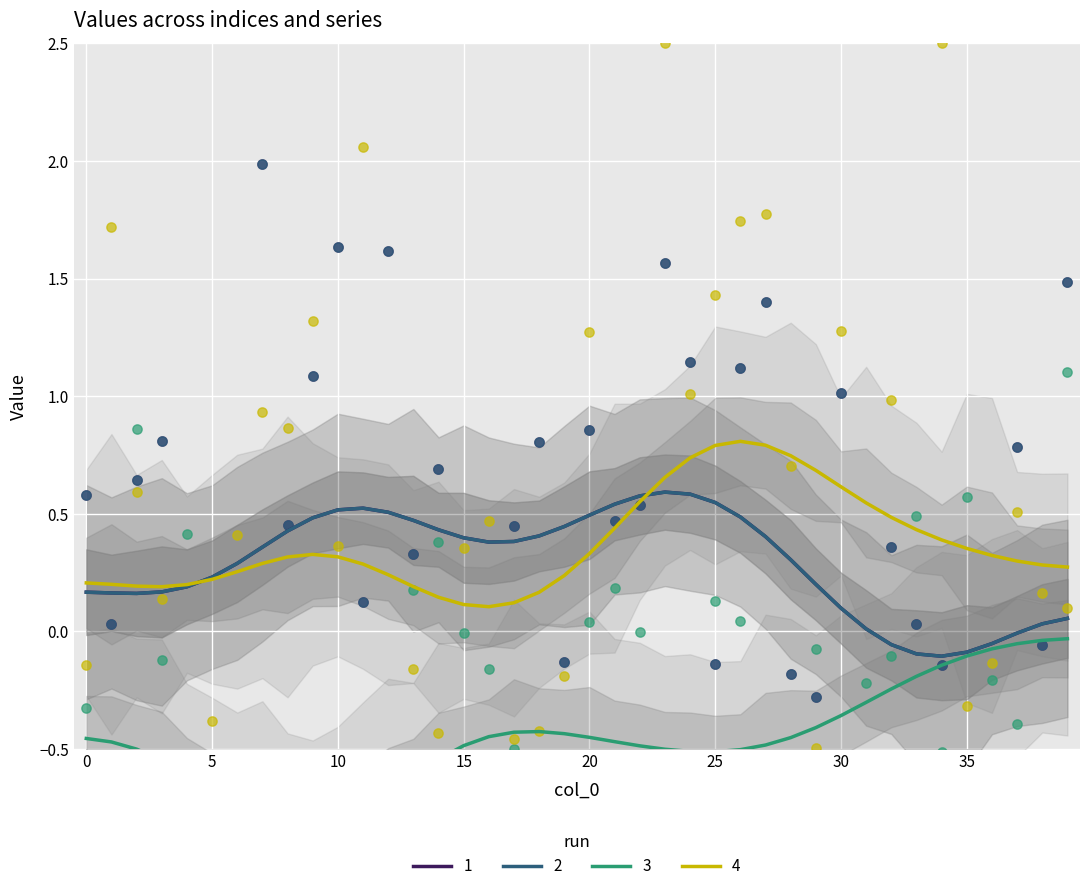

Which series has the largest total across all categories?

huntington_male